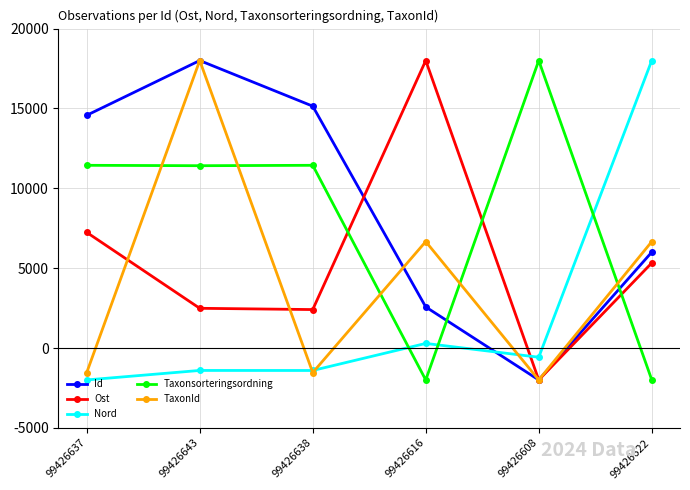

What is the label of the 3rd point from the right?

99426616